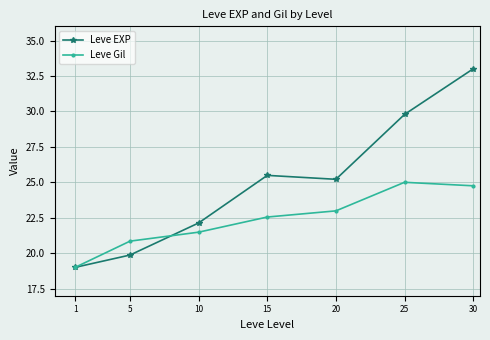

What is the lowest value of the Leve Gil series?

19.0